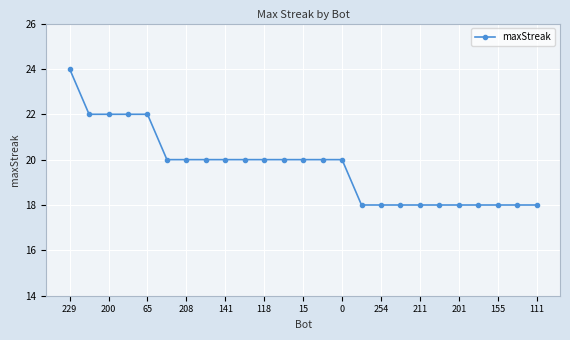

What is the value of the 4th point from the left?

22